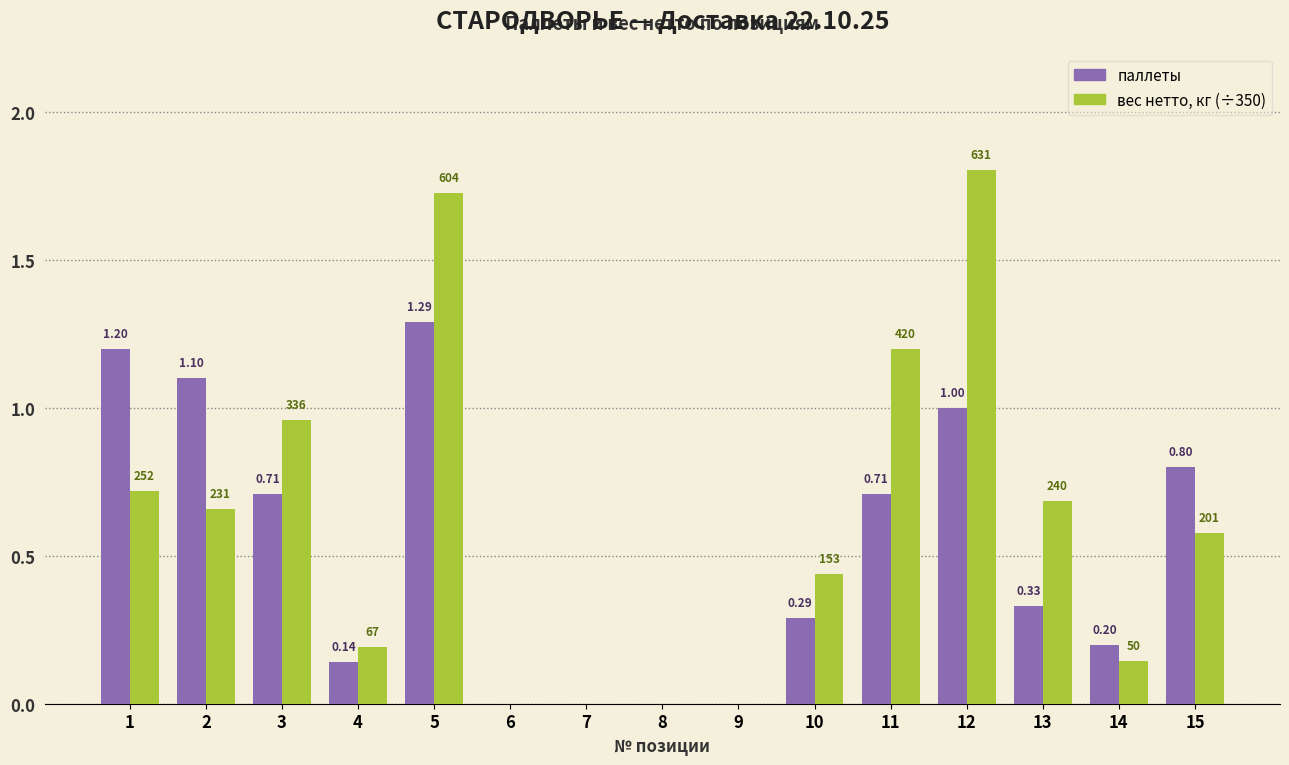

Is the value of вес нетто, кг (÷350) at 5 greater than the value of паллеты at 6?

Yes